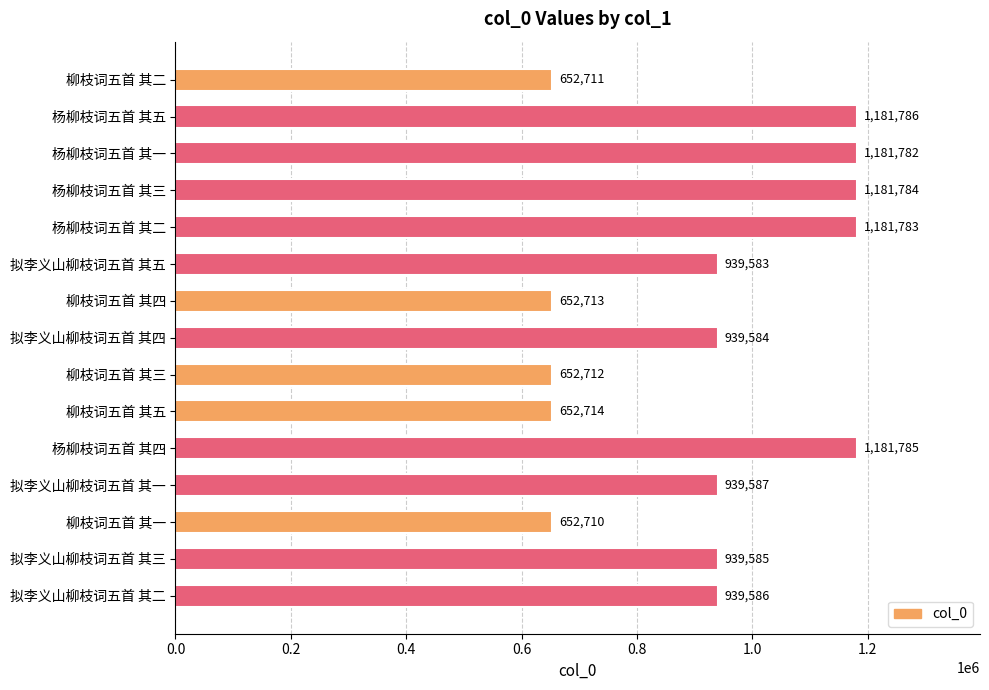

What is the label of the 12th bar from the top?

拟李义山柳枝词五首 其一